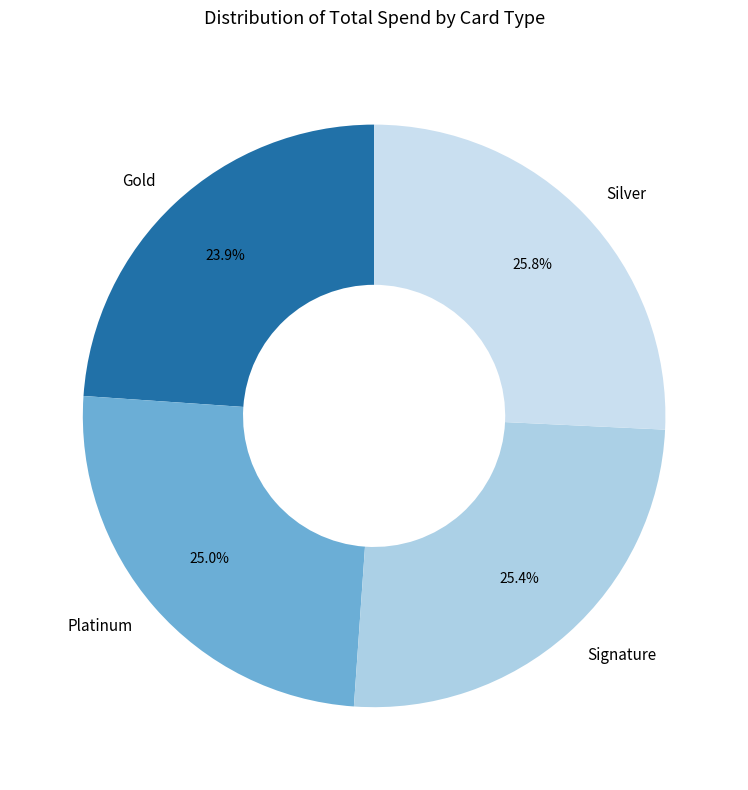

Which has a higher value, Silver or Platinum?

Silver